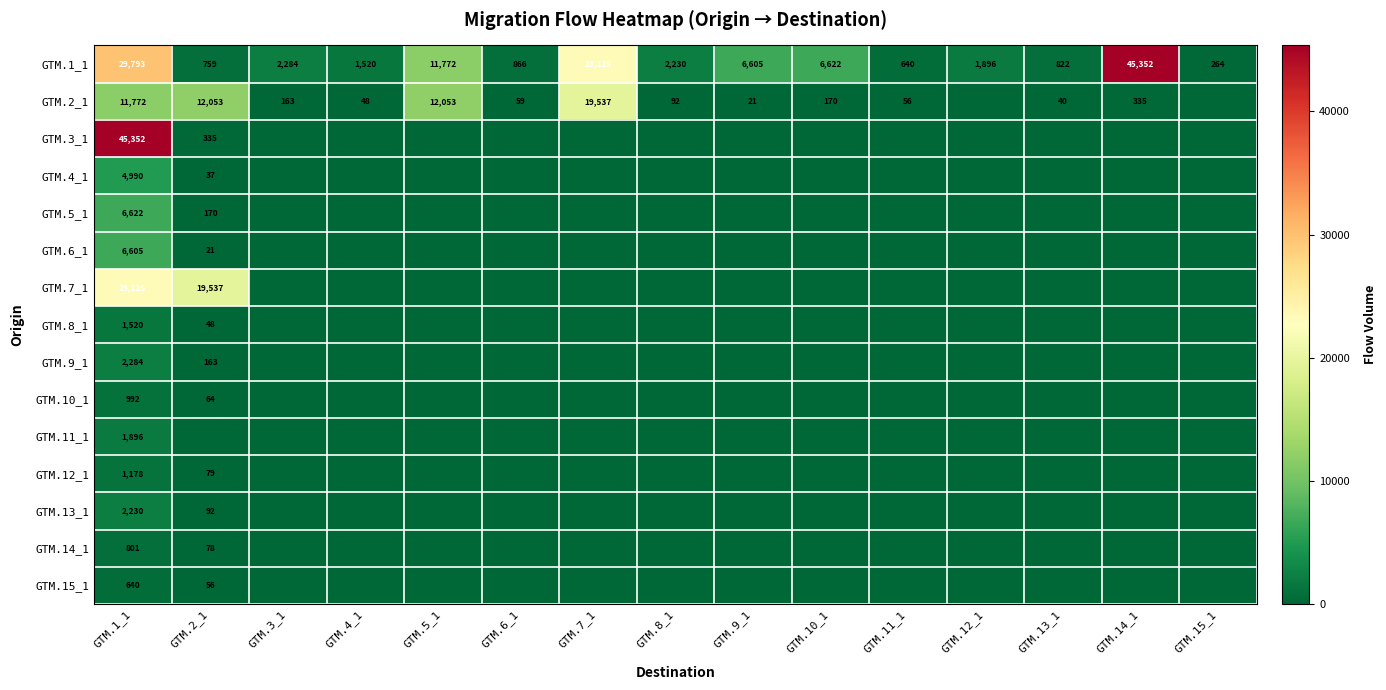

What is the difference between the GTM.2_1 values at GTM.8_1 and GTM.13_1?

52